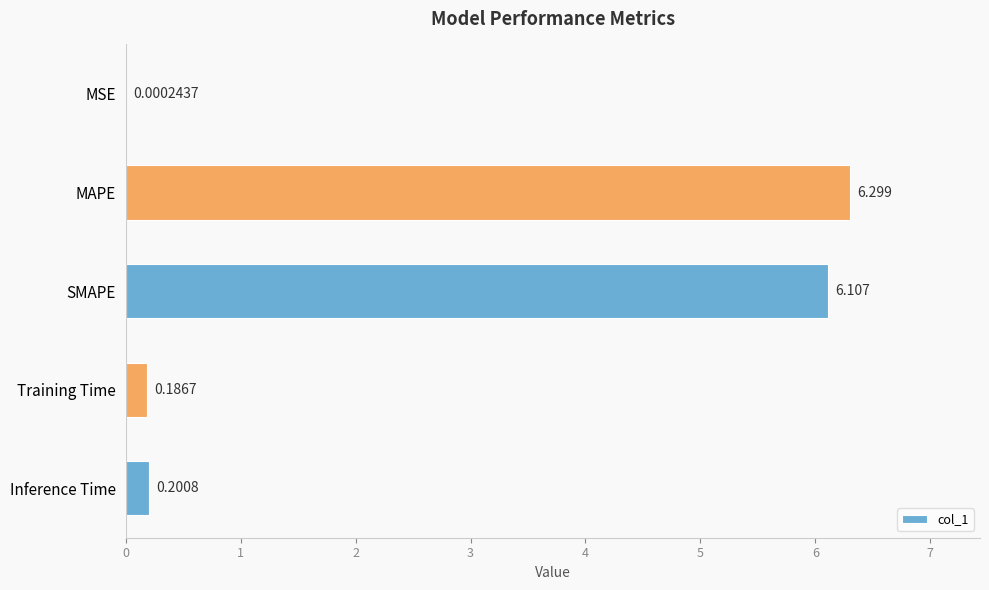

Which has a higher value, SMAPE or MSE?

SMAPE